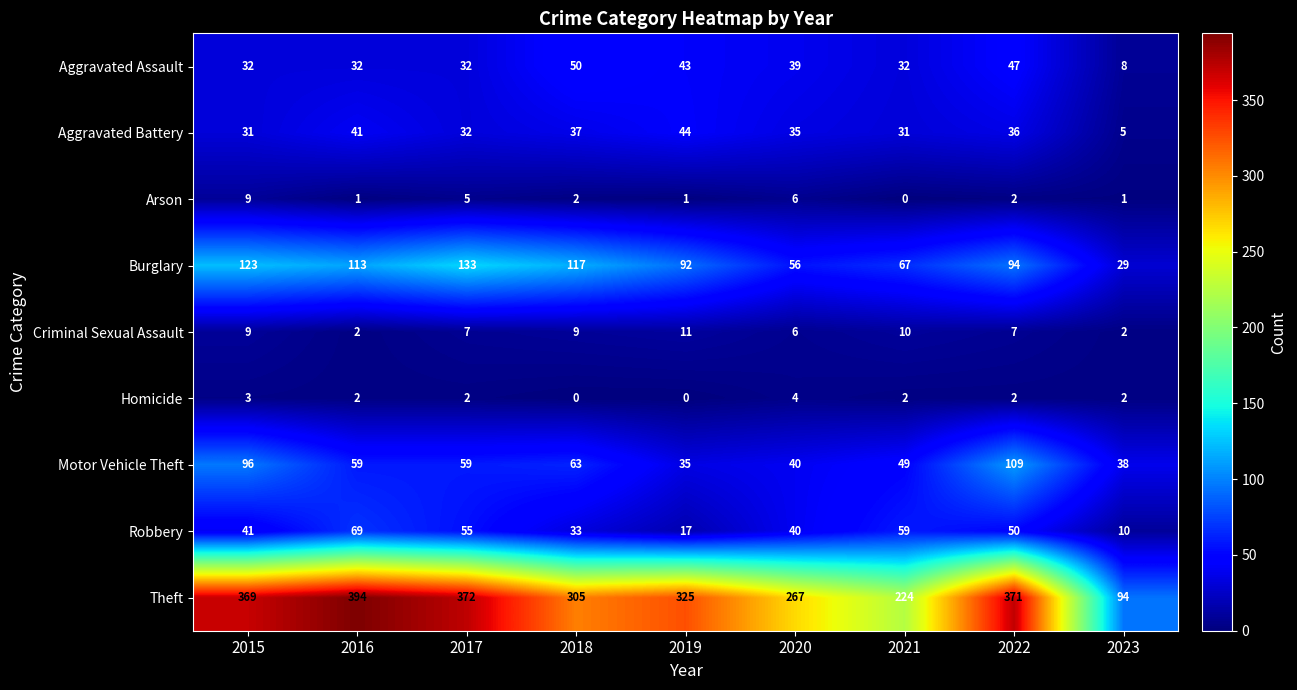

Between 2016 and 2021, which series saw the biggest shift?

Theft